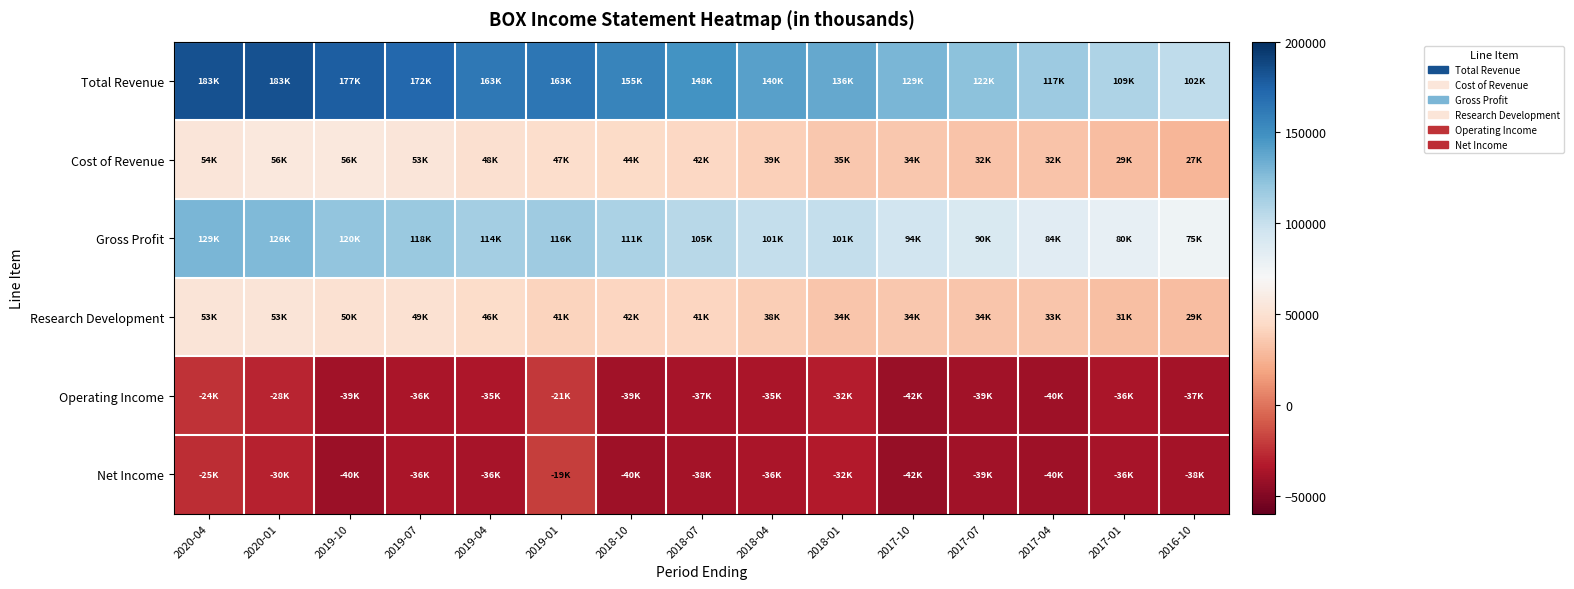

Reading left to right, list all the values displayed in this chart.

Total Revenue: 2020-04=183600	2020-01=183600	2019-10=177200	2019-07=172500	2019-04=163000	2019-01=163700	2018-10=155900	2018-07=148200	2018-04=140500	2018-01=136700	2017-10=129300	2017-07=122900	2017-04=117200	2017-01=109900	2016-10=102800
Cost of Revenue: 2020-04=54000	2020-01=56700	2019-10=56300	2019-07=53900	2019-04=48700	2019-01=47200	2018-10=44700	2018-07=42600	2018-04=39100	2018-01=35300	2017-10=34500	2017-07=32800	2017-04=32700	2017-01=29600	2016-10=27100
Gross Profit: 2020-04=129600	2020-01=126900	2019-10=120900	2019-07=118600	2019-04=114300	2019-01=116500	2018-10=111200	2018-07=105600	2018-04=101400	2018-01=101400	2017-10=94800	2017-07=90100	2017-04=84500	2017-01=80300	2016-10=75700
Research Development: 2020-04=53100	2020-01=53200	2019-10=50700	2019-07=49700	2019-04=46200	2019-01=41400	2018-10=42300	2018-07=41800	2018-04=38200	2018-01=34400	2017-10=34800	2017-07=34000	2017-04=33500	2017-01=31100	2016-10=29700
Operating Income: 2020-04=-24200	2020-01=-28600	2019-10=-39200	2019-07=-36300	2019-04=-35400	2019-01=-21700	2018-10=-39500	2018-07=-37200	2018-04=-35900	2018-01=-32500	2017-10=-42600	2017-07=-39000	2017-04=-40000	2017-01=-36400	2016-10=-37800
Net Income: 2020-04=-25600	2020-01=-30400	2019-10=-40900	2019-07=-36200	2019-04=-36800	2019-01=-19700	2018-10=-40200	2018-07=-38100	2018-04=-36600	2018-01=-32700	2017-10=-42900	2017-07=-39300	2017-04=-40100	2017-01=-36900	2016-10=-38200